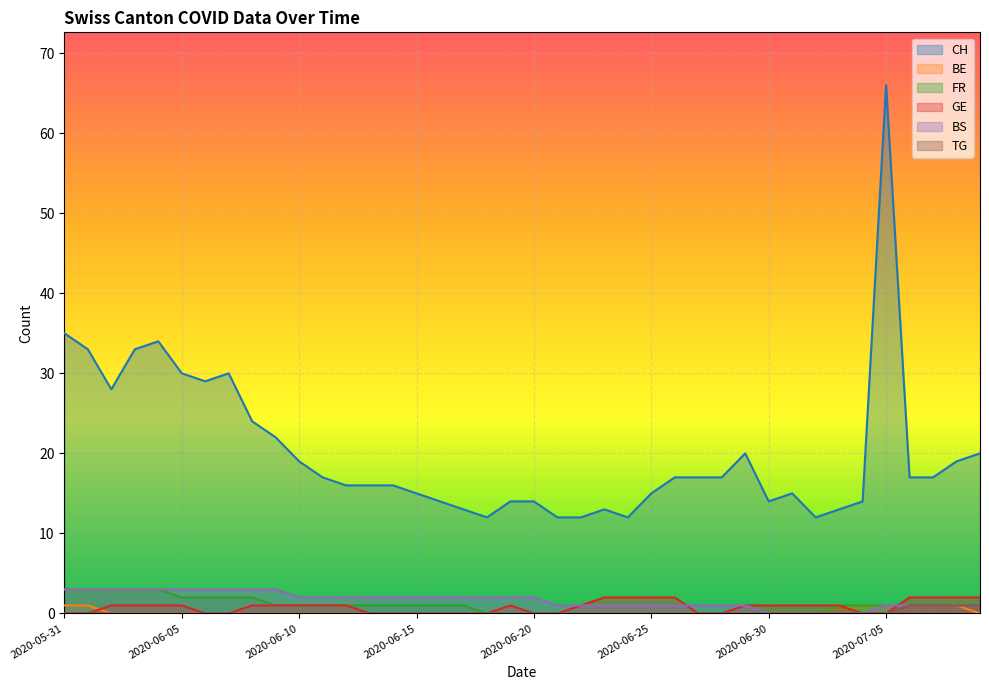

Count the FR values in the range 0 to 1.

31